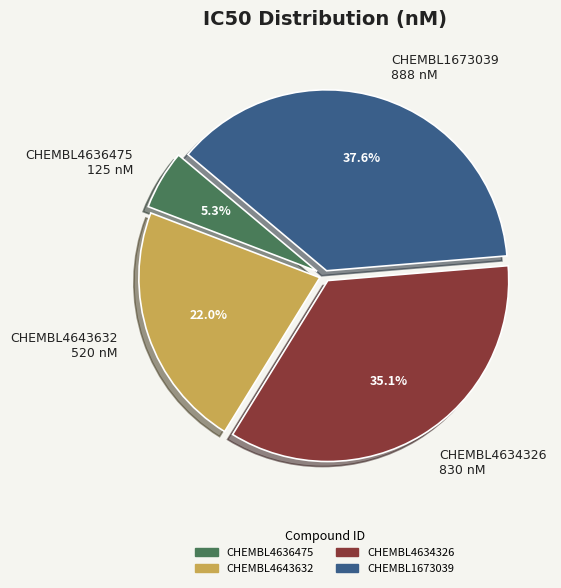

What percentage do CHEMBL4634326 and CHEMBL4643632 together represent?

57.1%